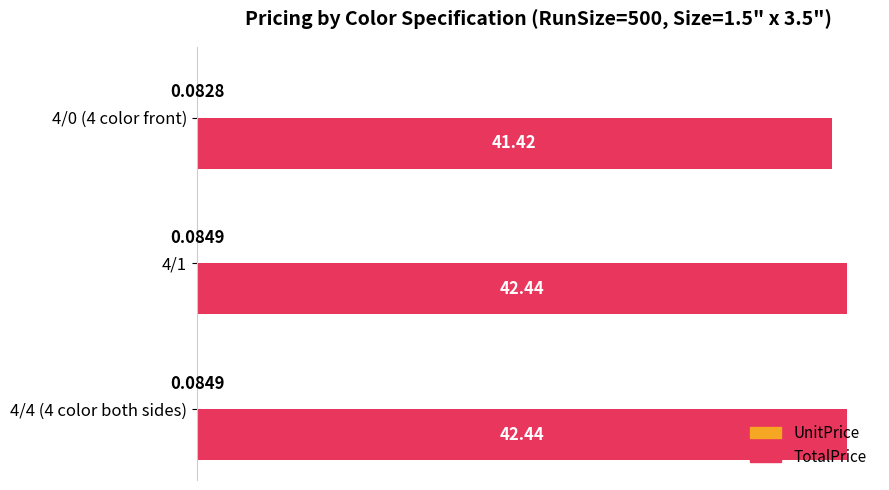

Between 4/1 and 4/0 (4 color front), which series saw the biggest shift?

TotalPrice